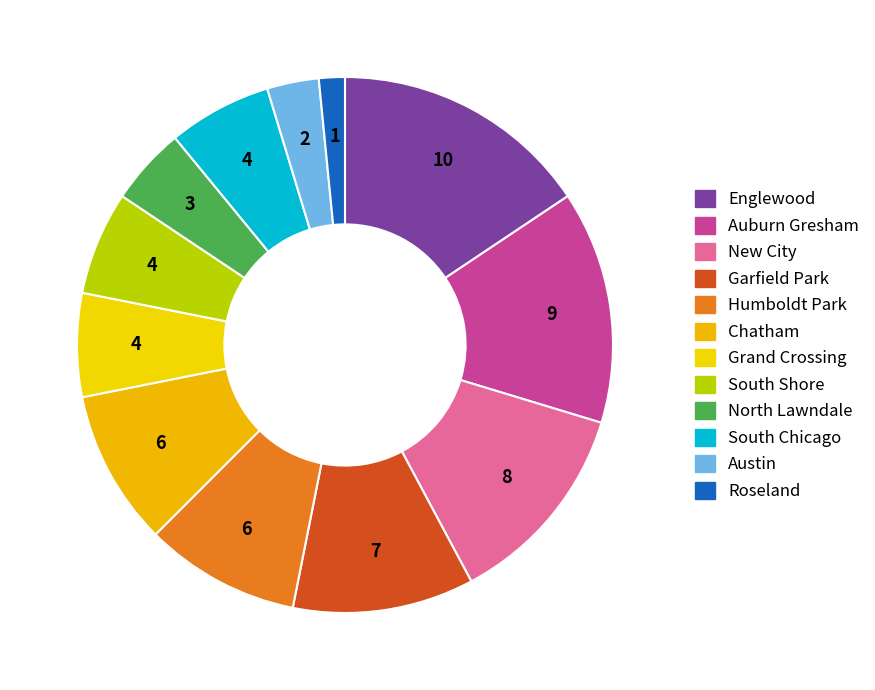

Count the number of slices in the pie.

12